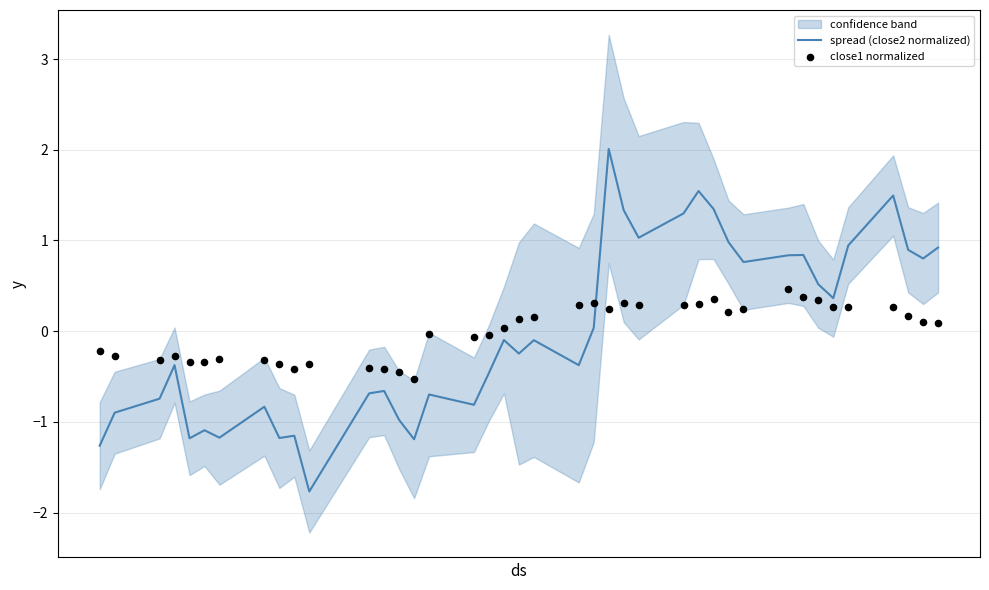

Which series has the widest spread of Y values?

spread (close2 normalized)